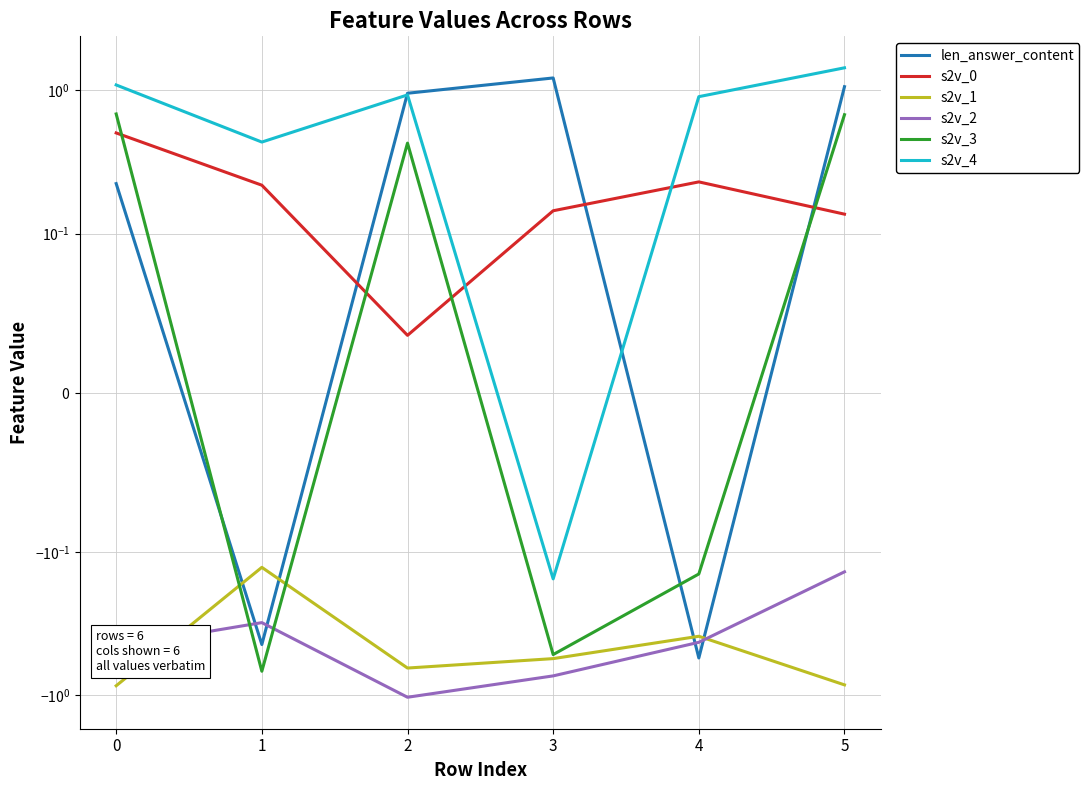

How many data points does each series have?

6